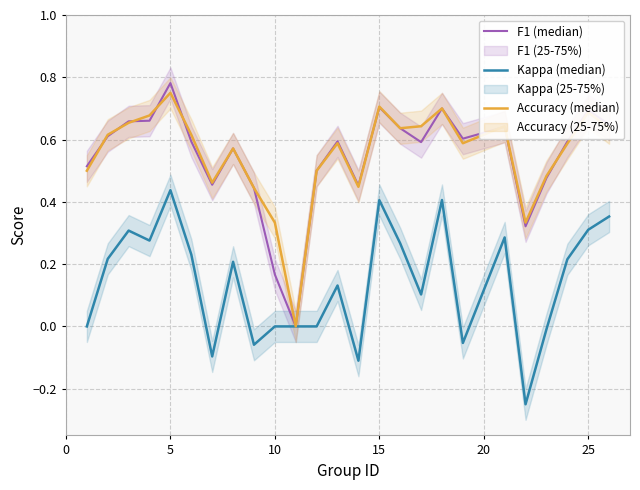

What are all the series names shown in the legend?

F1 (median), Kappa (median), Accuracy (median)